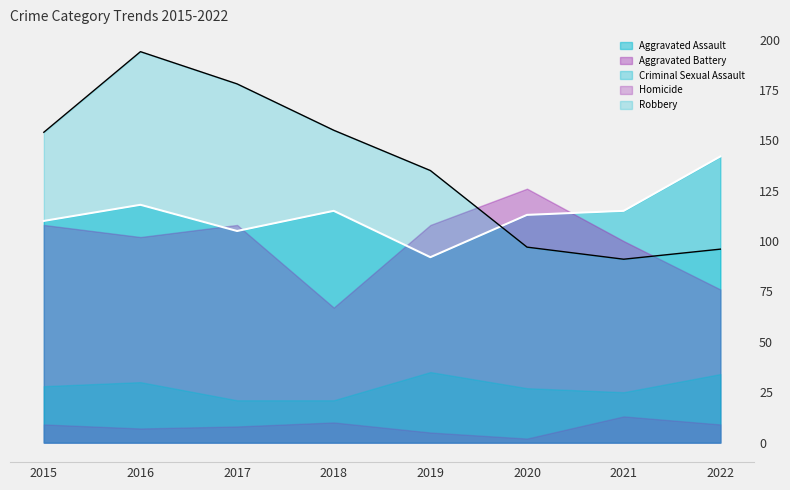

What is the maximum value for Aggravated Battery?

126